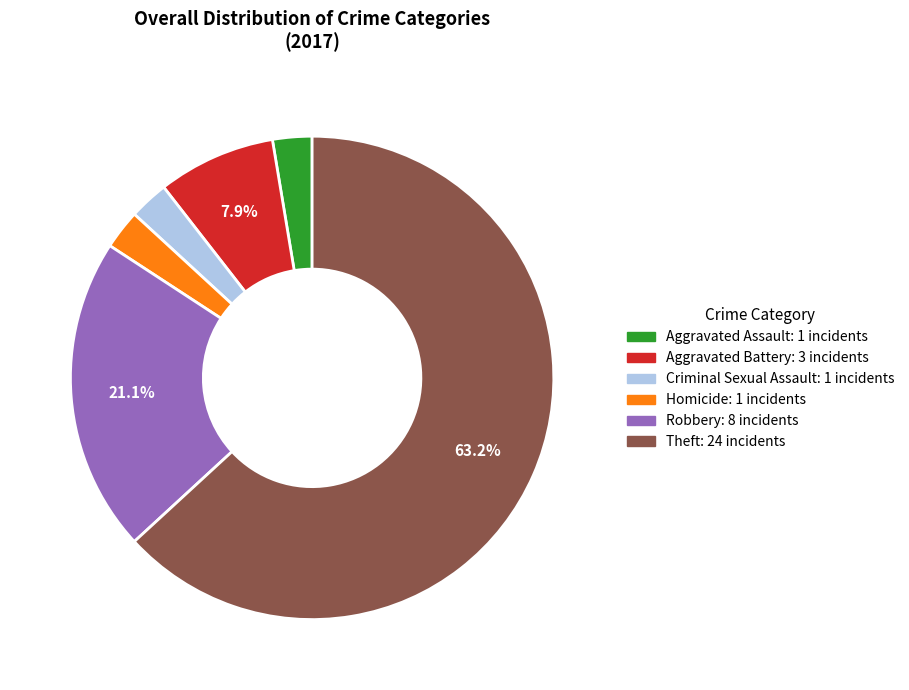

What is the largest slice in the pie chart?

Theft